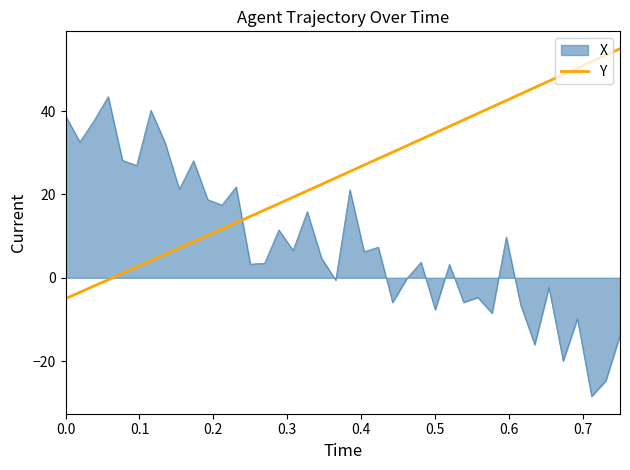

What is the difference between the maximum and minimum values in the X series?

72.0